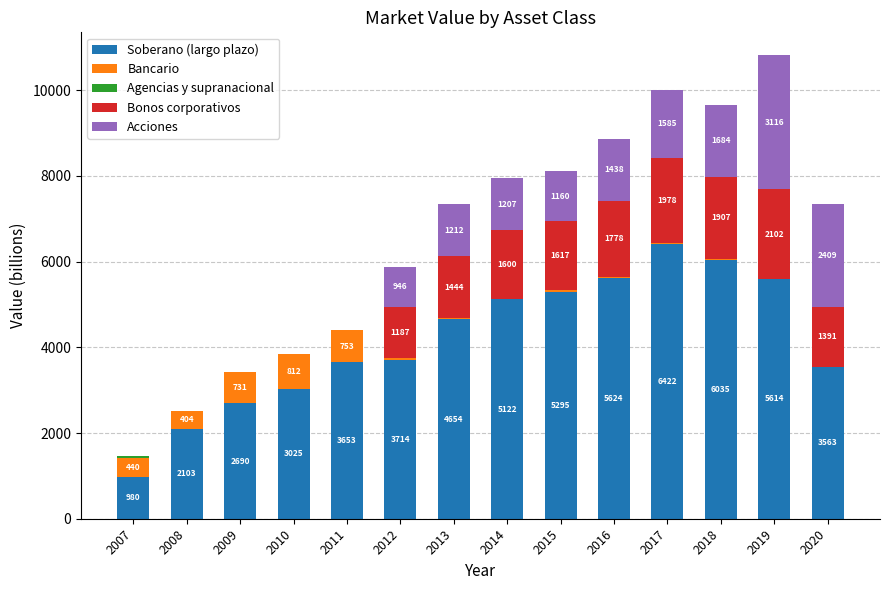

True or false: Agencias y supranacional has a value of 26 at 2016.

False